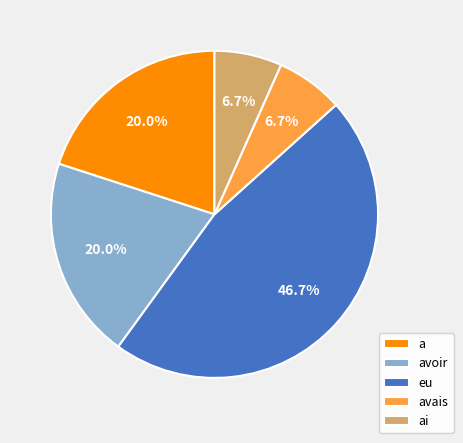

What is the largest slice in the pie chart?

eu